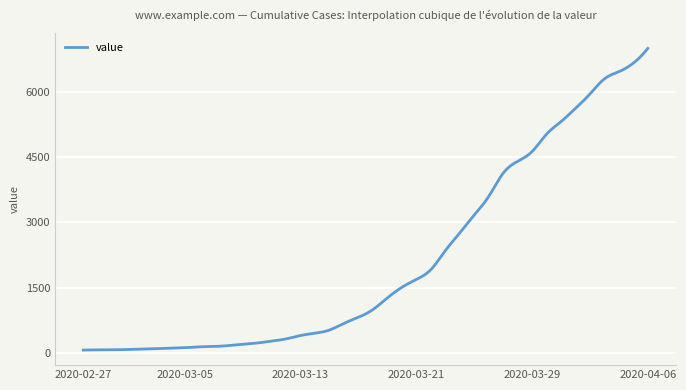

What is the greatest value displayed?

7003.0